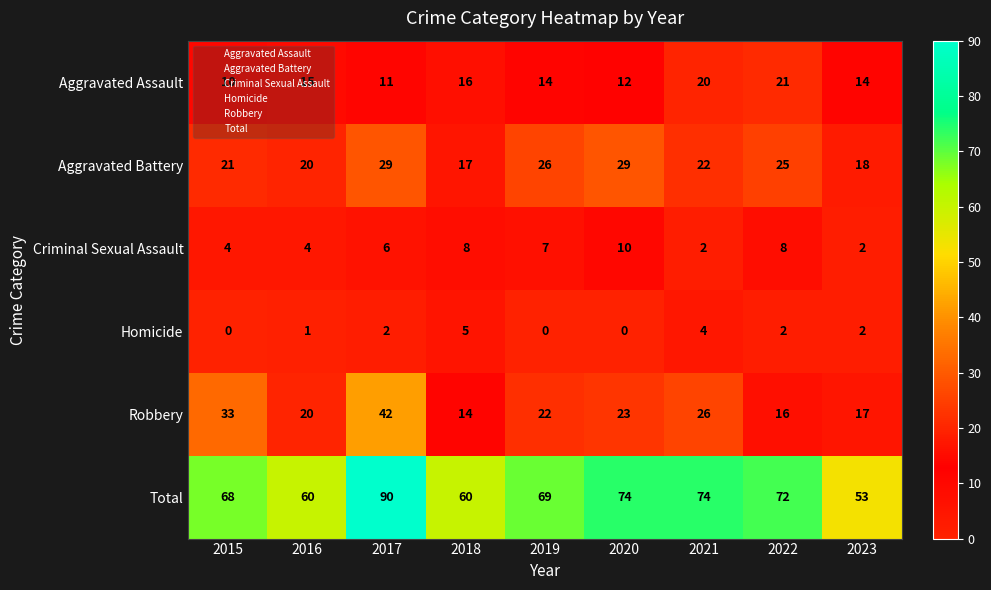

List the series in order of their peak value, highest first.

Total, Robbery, Aggravated Battery, Aggravated Assault, Criminal Sexual Assault, Homicide